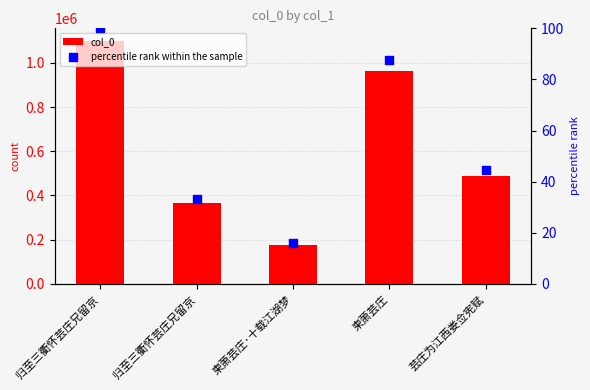

At how many categories does at least one series exceed 1022404?

1